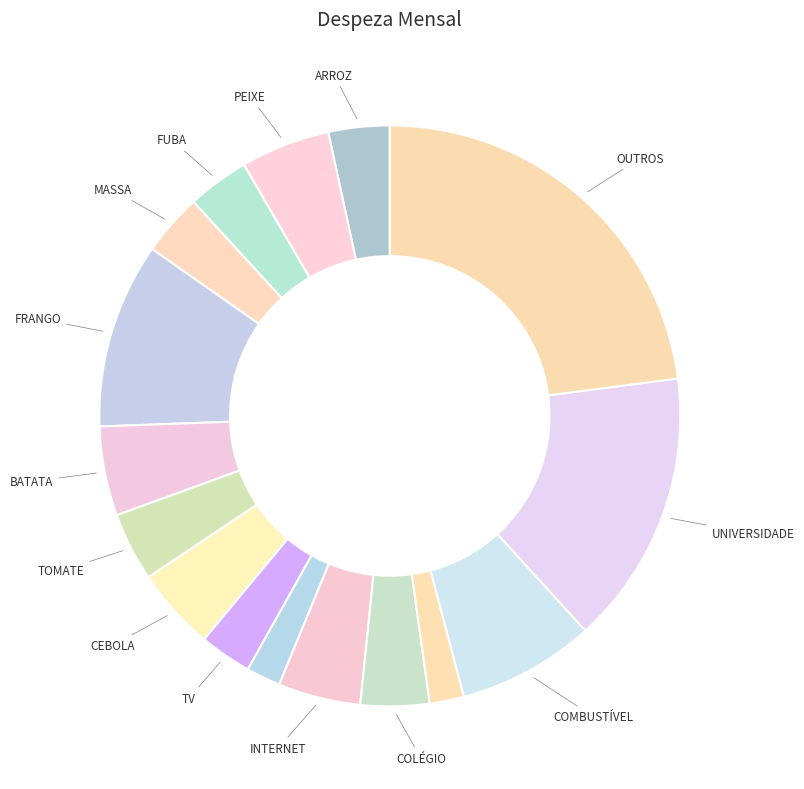

Rank the categories by value from lowest to highest.

TELEFONE, ENERGIA, TV, ARROZ, FUBA, MASSA, TOMATE, COLÉGIO, CEBOLA, INTERNET, PEIXE, BATATA, COMBUSTÍVEL, FRANGO, UNIVERSIDADE, OUTROS